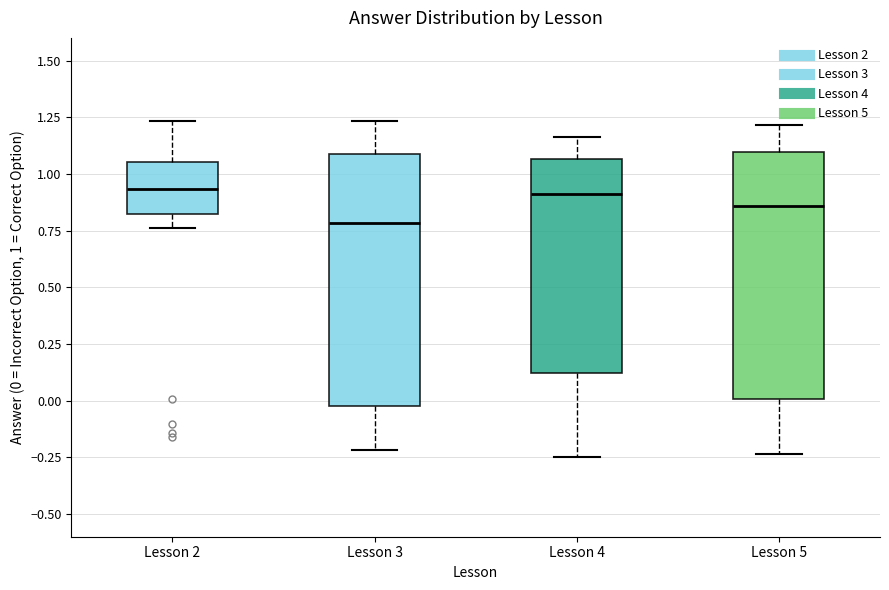

Where does the median line of the box for Lesson 4 sit on the y-axis? The values are not printed on the chart, so give them approximately, as read against the axis.

0.90